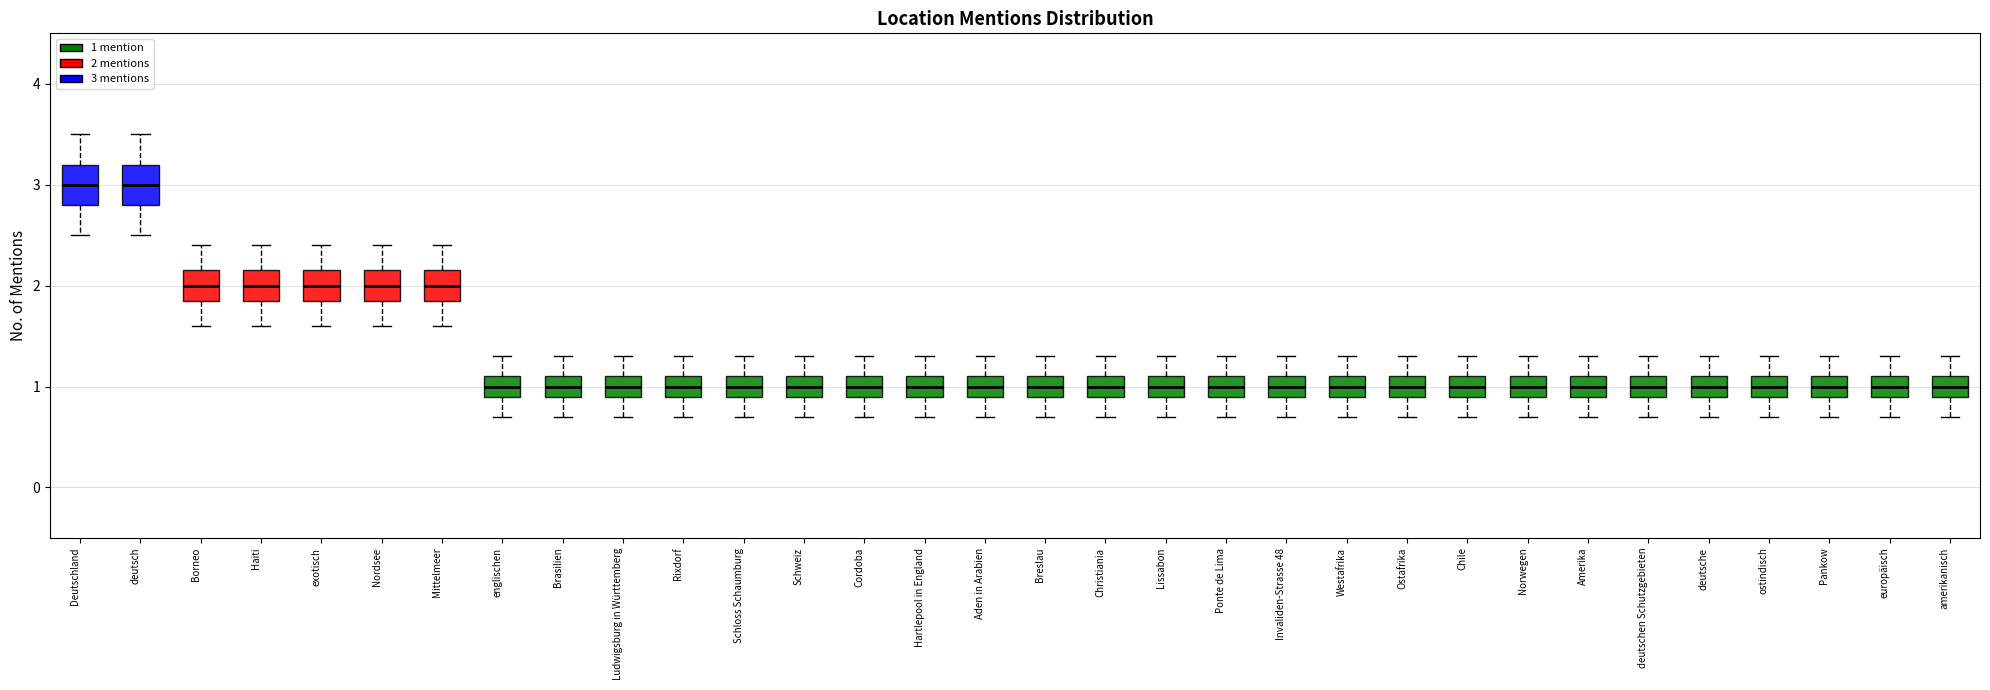

Reading left to right, read every box against the y-axis: the position of its median line, the range the box covers, and the ends of its whiskers. The values are not printed on the chart, so give them approximately, as read against the axis.

Deutschland: median 3.0, box 2.8 to 3.2, whiskers 2.5 to 3.5
deutsch: median 3.0, box 2.8 to 3.2, whiskers 2.5 to 3.5
Borneo: median 2.0, box 1.9 to 2.2, whiskers 1.6 to 2.4
Haiti: median 2.0, box 1.9 to 2.2, whiskers 1.6 to 2.4
exotisch: median 2.0, box 1.9 to 2.2, whiskers 1.6 to 2.4
Nordsee: median 2.0, box 1.9 to 2.2, whiskers 1.6 to 2.4
Mittelmeer: median 2.0, box 1.9 to 2.2, whiskers 1.6 to 2.4
englischen: median 1.0, box 0.9 to 1.1, whiskers 0.7 to 1.3
Brasilien: median 1.0, box 0.9 to 1.1, whiskers 0.7 to 1.3
Ludwigsburg in Württemberg: median 1.0, box 0.9 to 1.1, whiskers 0.7 to 1.3
Rixdorf: median 1.0, box 0.9 to 1.1, whiskers 0.7 to 1.3
Schloss Schaumburg: median 1.0, box 0.9 to 1.1, whiskers 0.7 to 1.3
Schweiz: median 1.0, box 0.9 to 1.1, whiskers 0.7 to 1.3
Cordoba: median 1.0, box 0.9 to 1.1, whiskers 0.7 to 1.3
Hartlepool in England: median 1.0, box 0.9 to 1.1, whiskers 0.7 to 1.3
Aden in Arabien: median 1.0, box 0.9 to 1.1, whiskers 0.7 to 1.3
Breslau: median 1.0, box 0.9 to 1.1, whiskers 0.7 to 1.3
Christiania: median 1.0, box 0.9 to 1.1, whiskers 0.7 to 1.3
Lissabon: median 1.0, box 0.9 to 1.1, whiskers 0.7 to 1.3
Ponte de Lima: median 1.0, box 0.9 to 1.1, whiskers 0.7 to 1.3
Invaliden-Strasse 48: median 1.0, box 0.9 to 1.1, whiskers 0.7 to 1.3
Westafrika: median 1.0, box 0.9 to 1.1, whiskers 0.7 to 1.3
Ostafrika: median 1.0, box 0.9 to 1.1, whiskers 0.7 to 1.3
Chile: median 1.0, box 0.9 to 1.1, whiskers 0.7 to 1.3
Norwegen: median 1.0, box 0.9 to 1.1, whiskers 0.7 to 1.3
Amerika: median 1.0, box 0.9 to 1.1, whiskers 0.7 to 1.3
deutschen Schutzgebieten: median 1.0, box 0.9 to 1.1, whiskers 0.7 to 1.3
deutsche: median 1.0, box 0.9 to 1.1, whiskers 0.7 to 1.3
ostindisch: median 1.0, box 0.9 to 1.1, whiskers 0.7 to 1.3
Pankow: median 1.0, box 0.9 to 1.1, whiskers 0.7 to 1.3
europäisch: median 1.0, box 0.9 to 1.1, whiskers 0.7 to 1.3
amerikanisch: median 1.0, box 0.9 to 1.1, whiskers 0.7 to 1.3